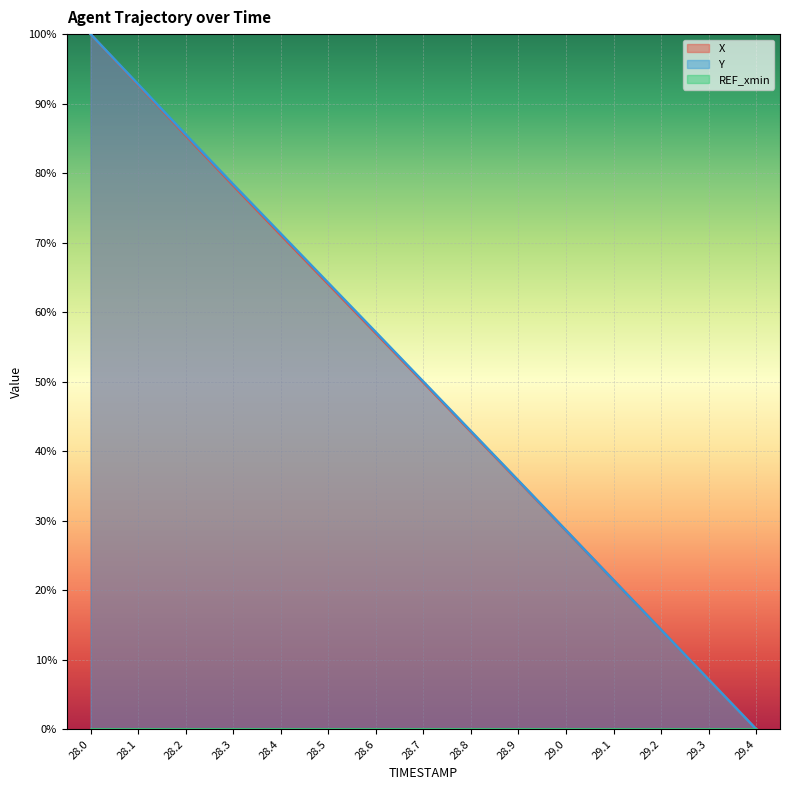

Between 28.0 and 29.3, which series saw the biggest shift?

Y